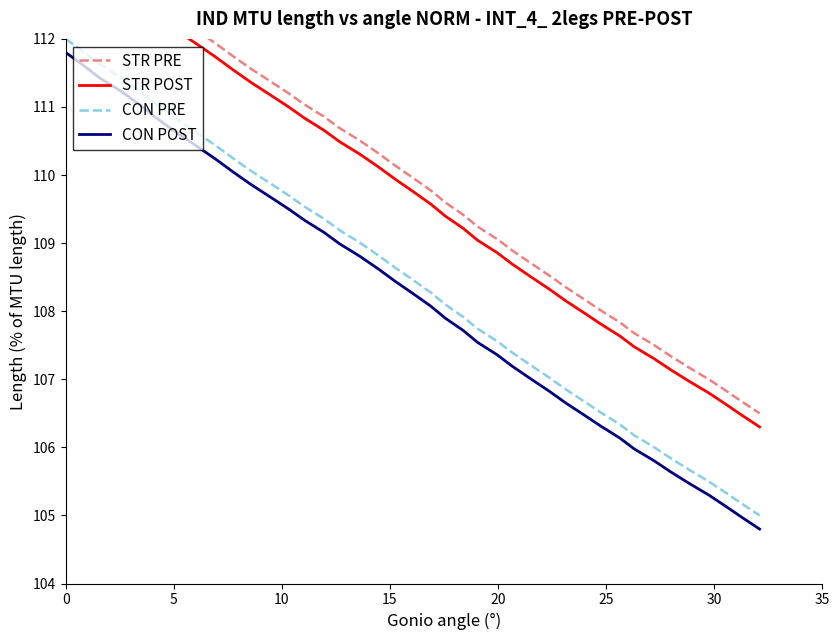

What is the maximum value for CON PRE?

112.0